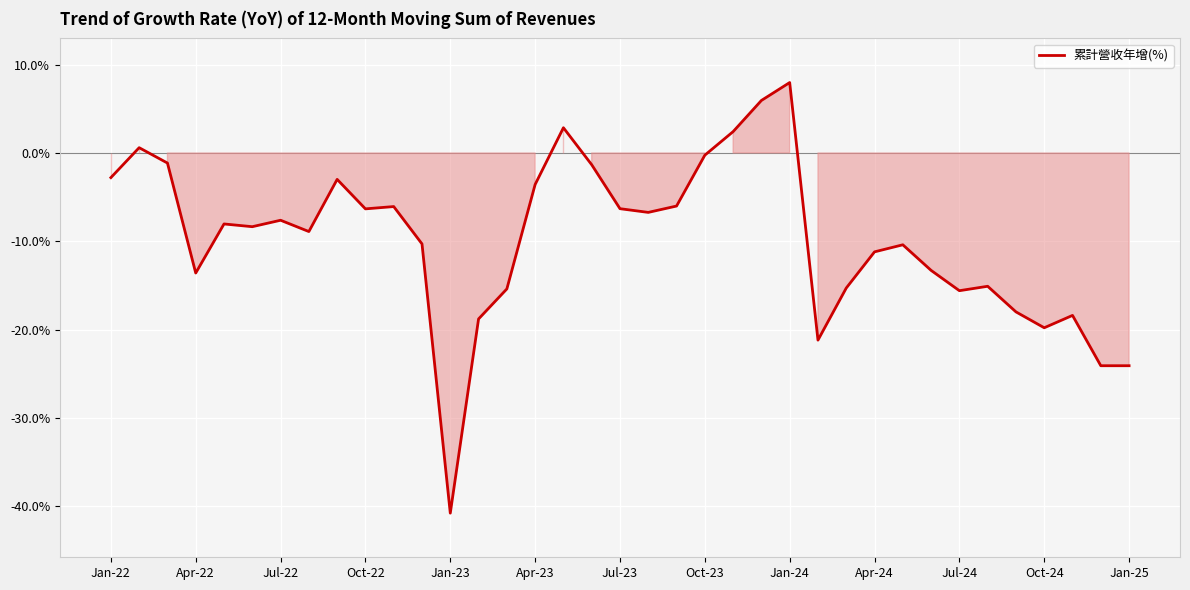

What is the difference between the maximum and minimum values?

48.8